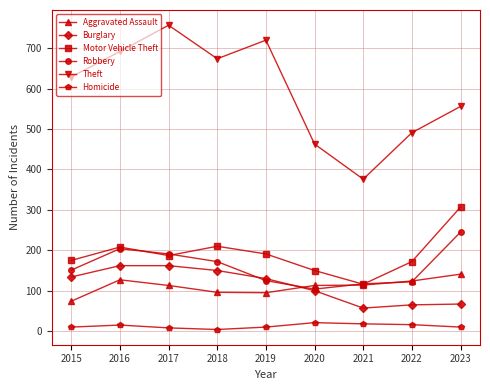

Where is the first local minimum for Motor Vehicle Theft?

2017